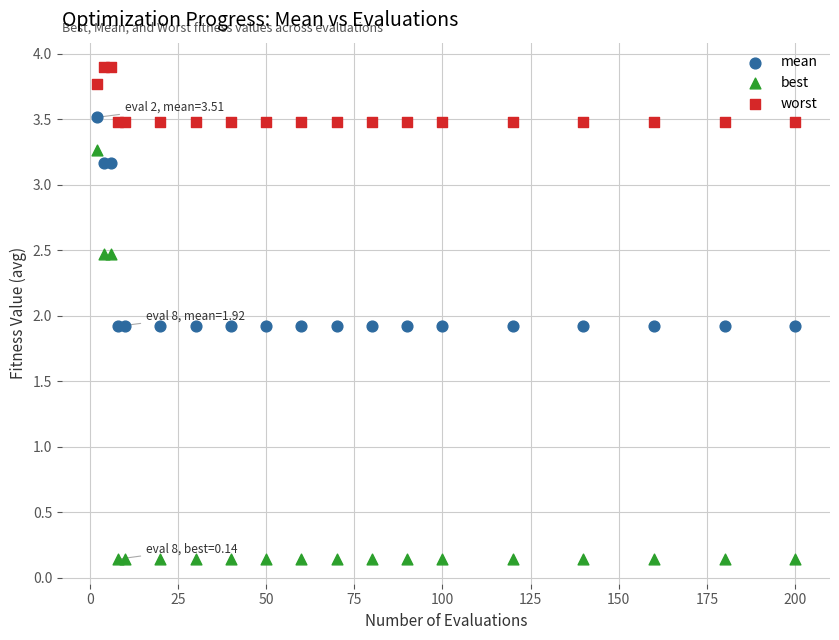

Which series contains the lowest Y value?

best